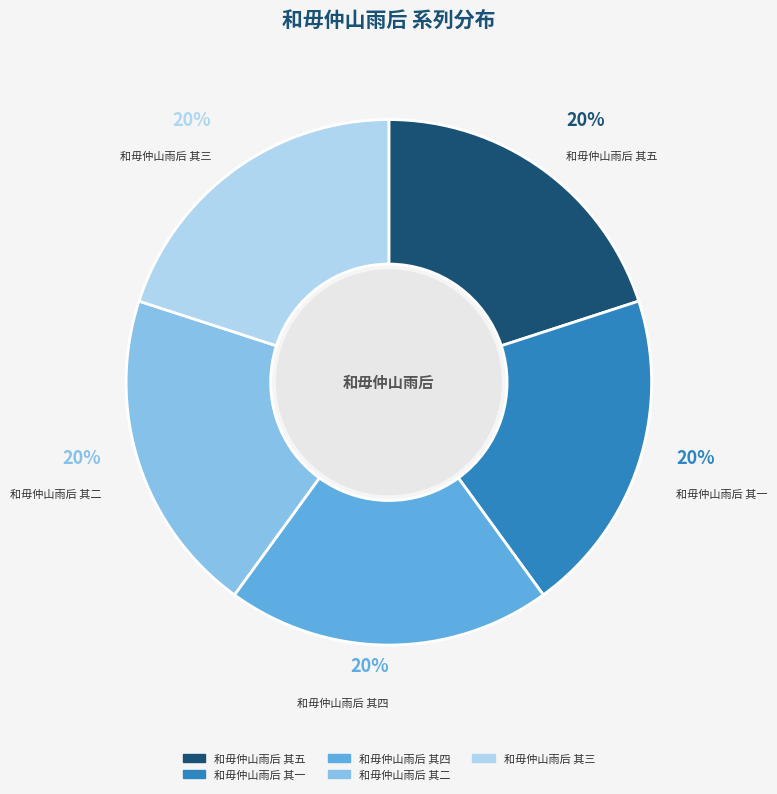

Count the number of slices in the pie.

5